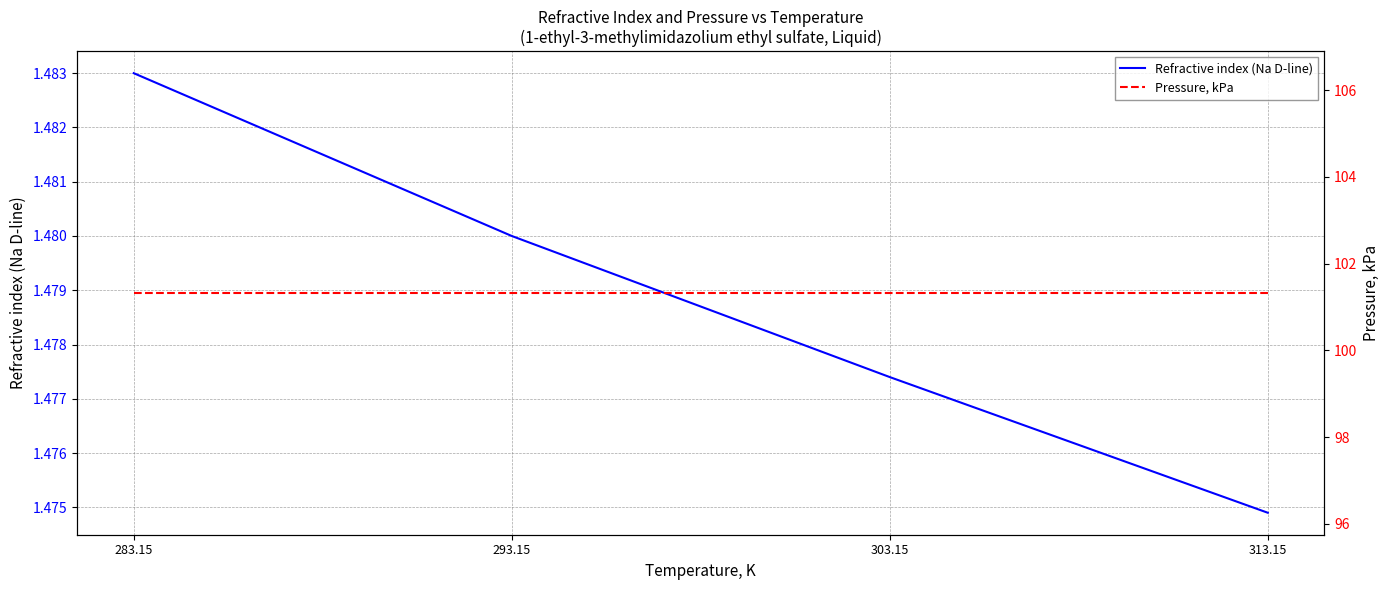

Which category has the highest value across all series?

283.15